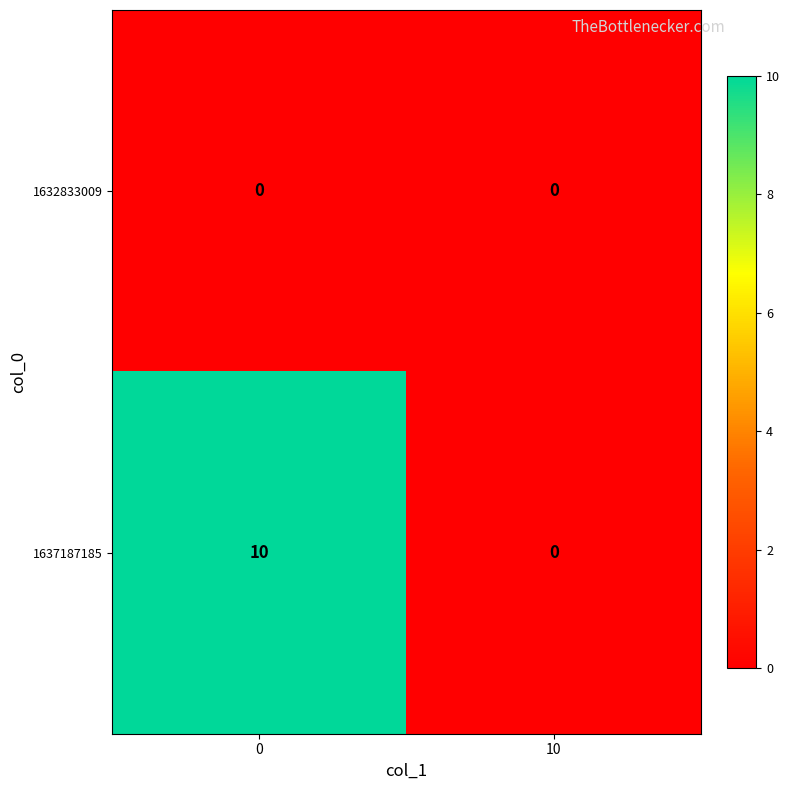

Rank the series by their average value, from highest to lowest.

1637187185, 1632833009